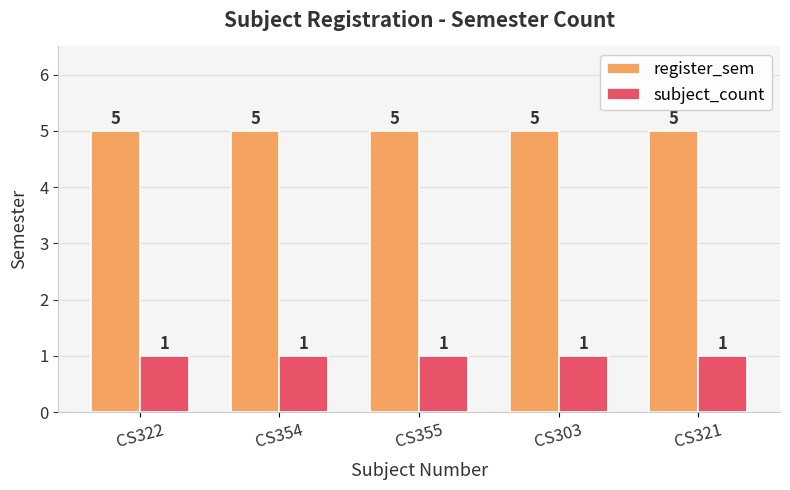

Which series has the largest total across all categories?

register_sem